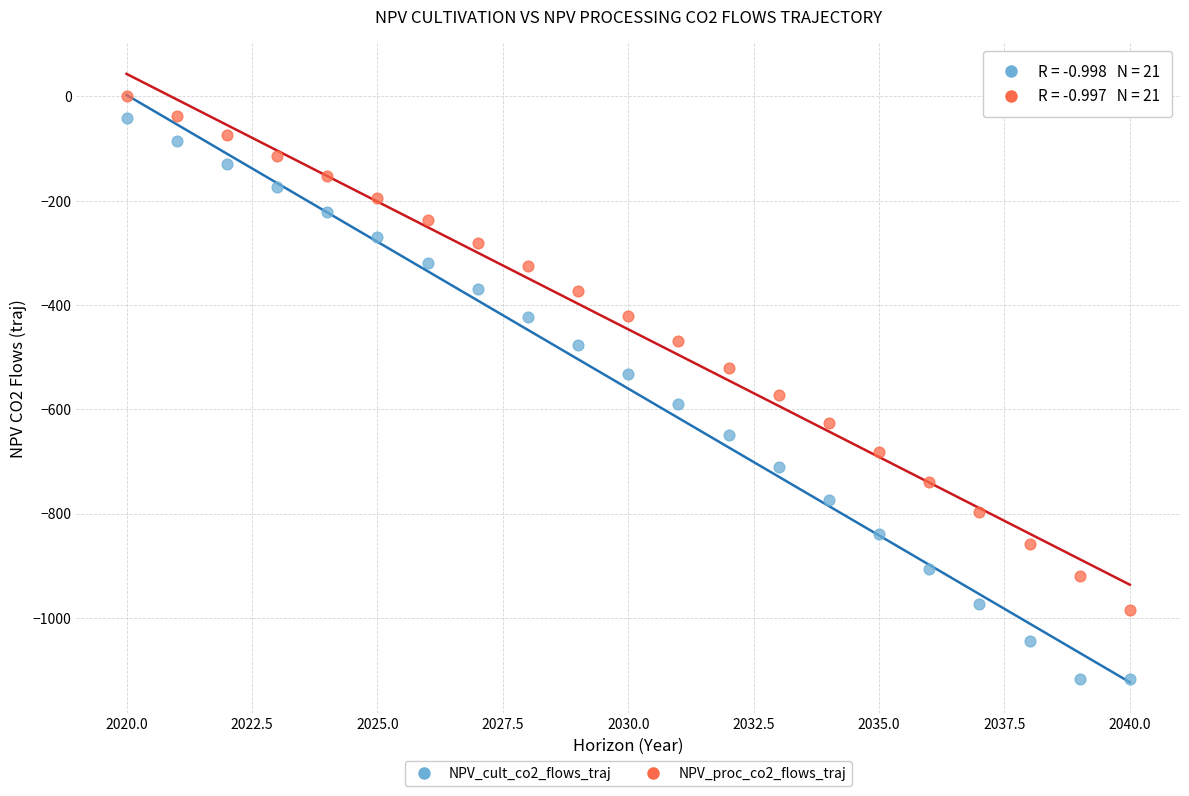

Across all data points, what is the range of X values (max minus min)?

20.0